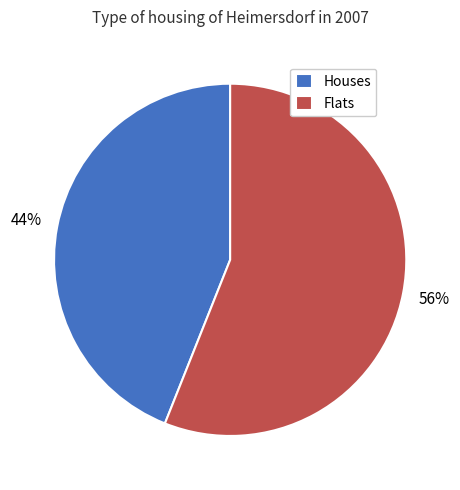

Is Houses the majority of the pie?

No